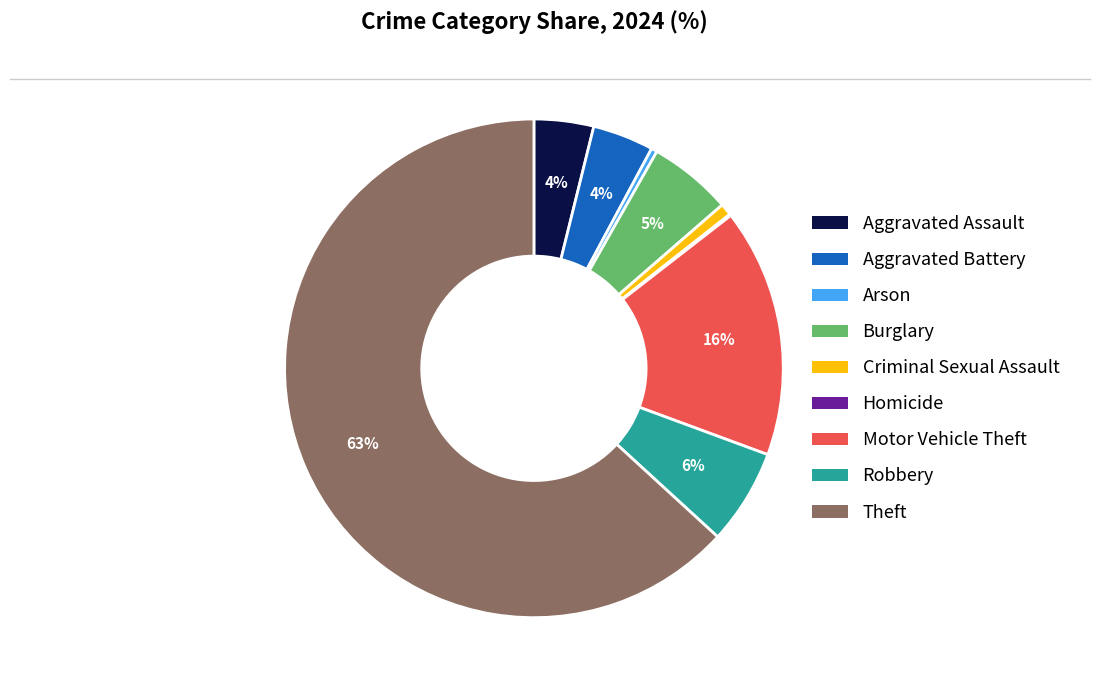

To the nearest percent, what percentage of the pie is Motor Vehicle Theft?

16%